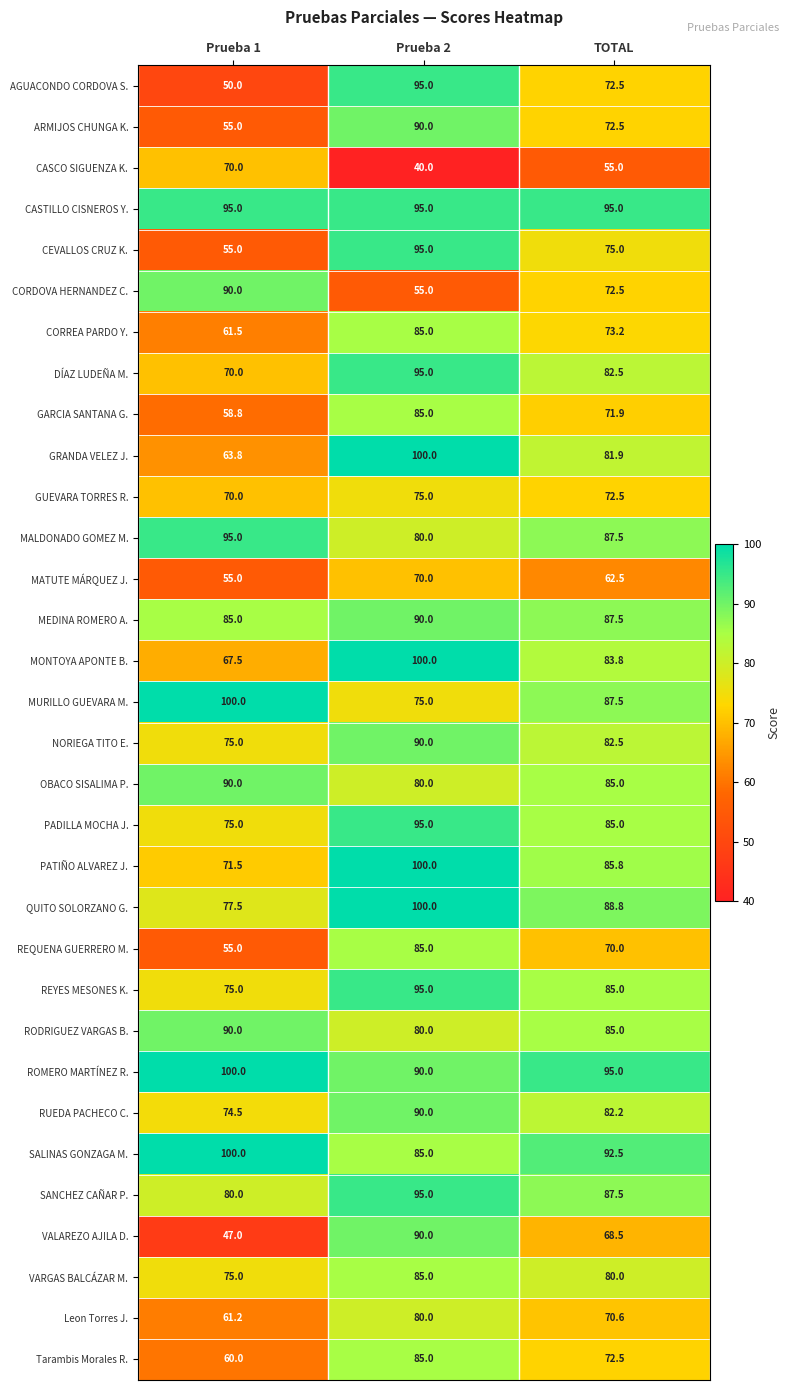

What is the minimum value shown in the chart?

40.0